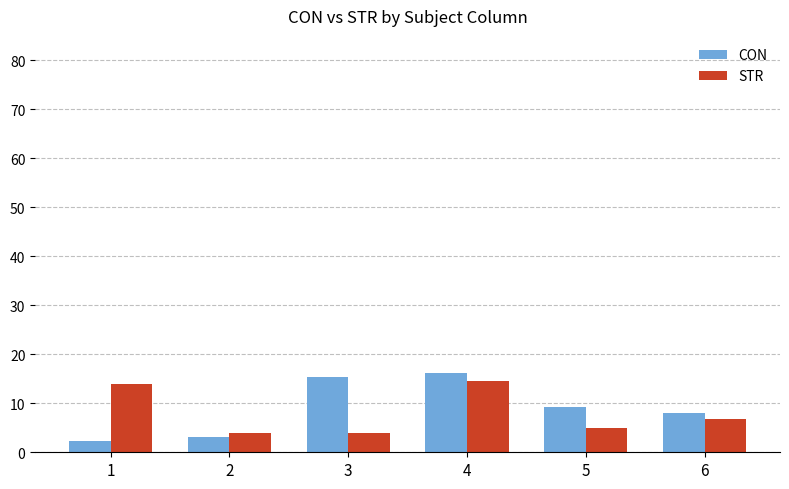

Rank the series at 4 from highest to lowest value.

CON, STR